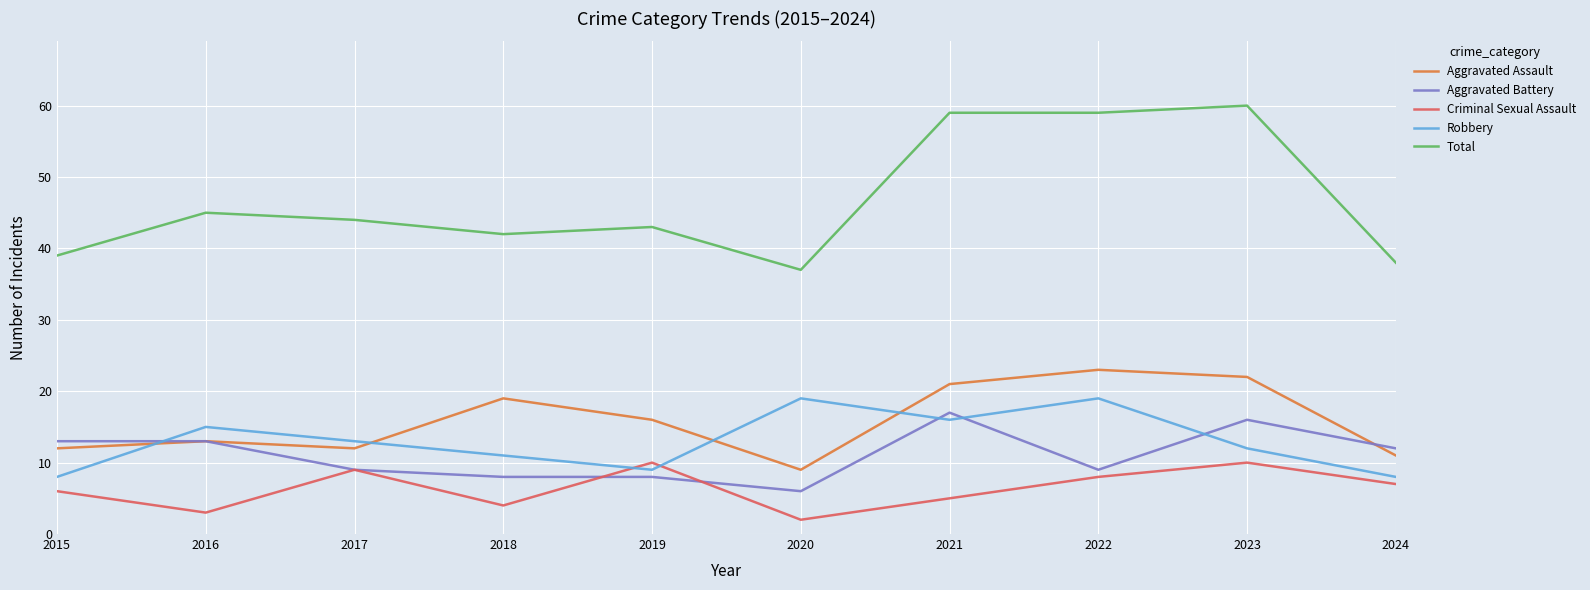

Which series has the largest range (max minus min)?

Total